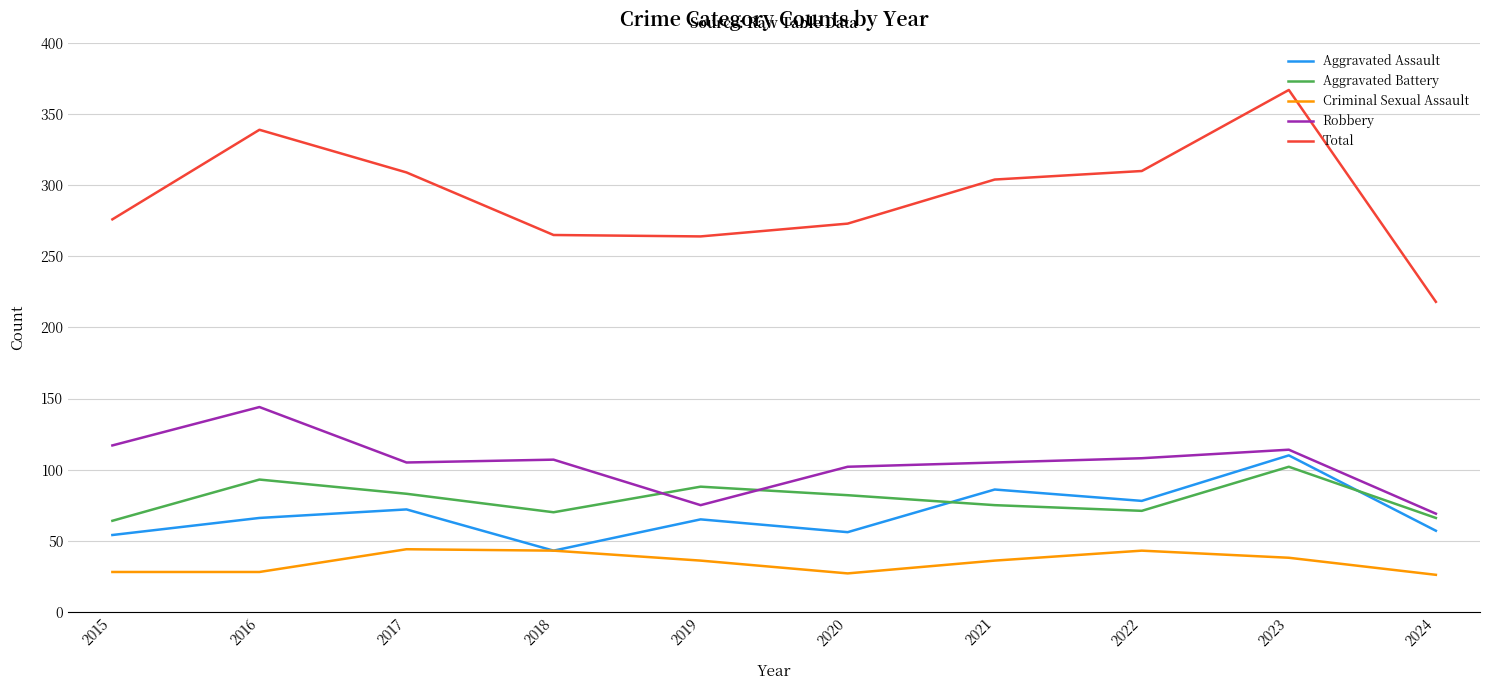

Between 2016 and 2021, which series saw the biggest shift?

Robbery